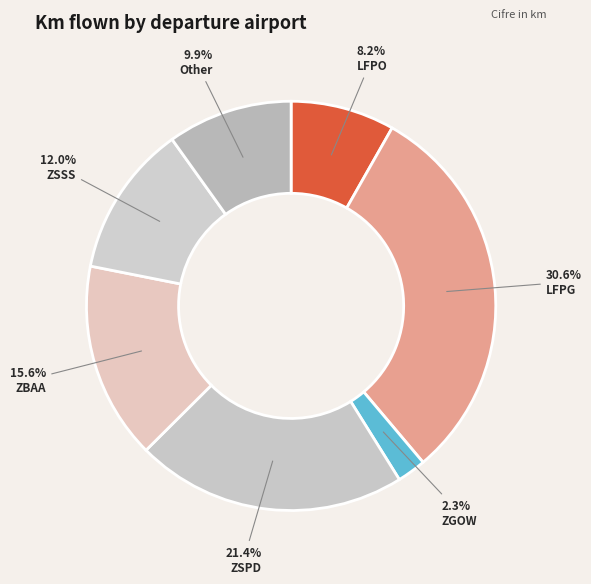

Is there any slice that represents more than half of the pie?

No